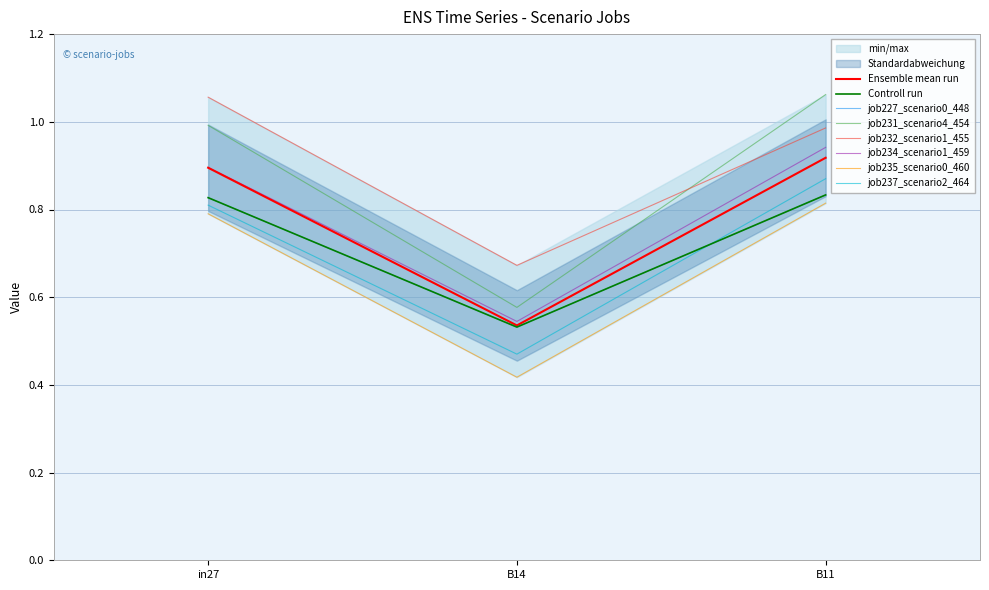

What is the minimum value for job232_scenario1_455?

0.7